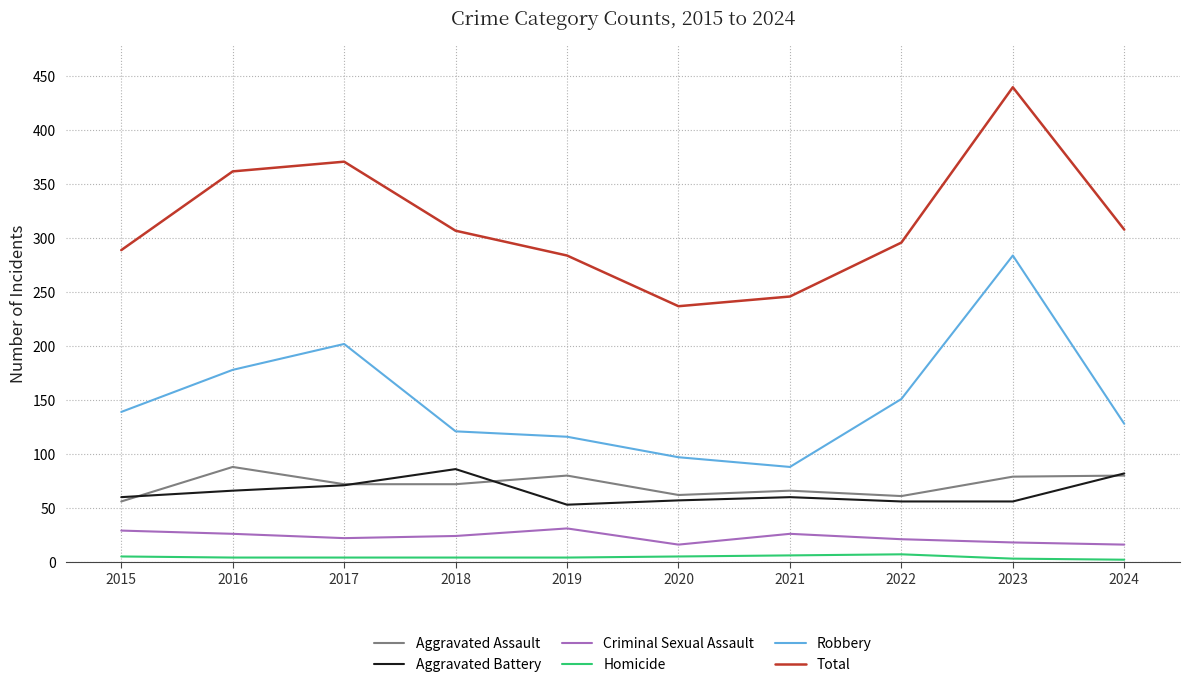

Does the chart have visible grid lines?

Yes